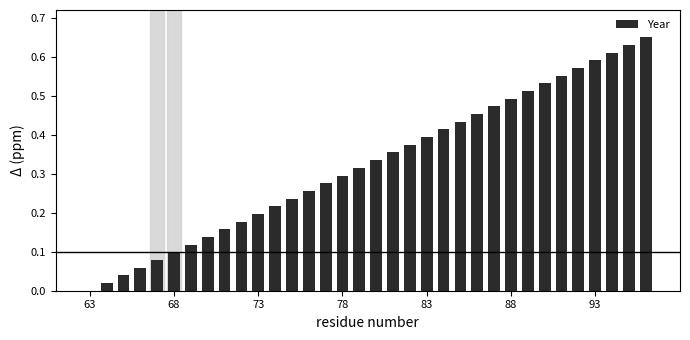

Are the bars horizontal?

No